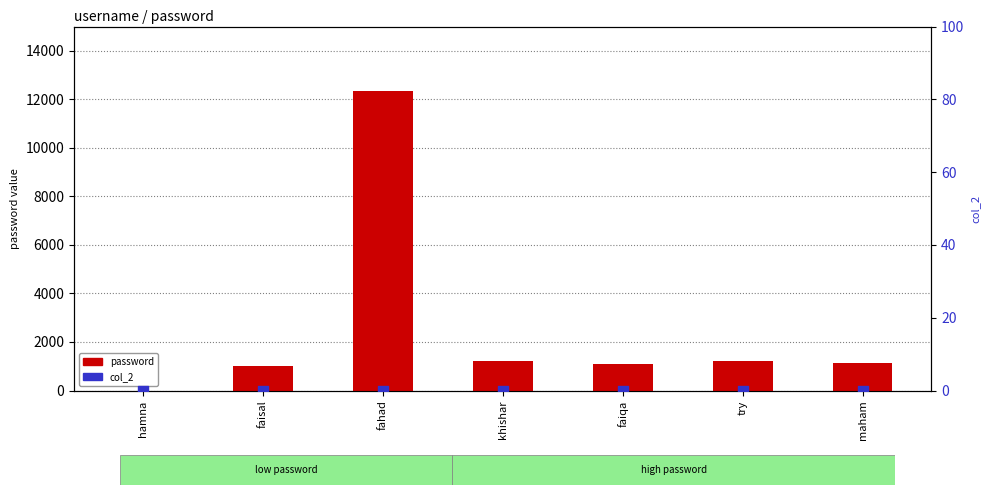

What are all the series names shown in the legend?

password, col_2